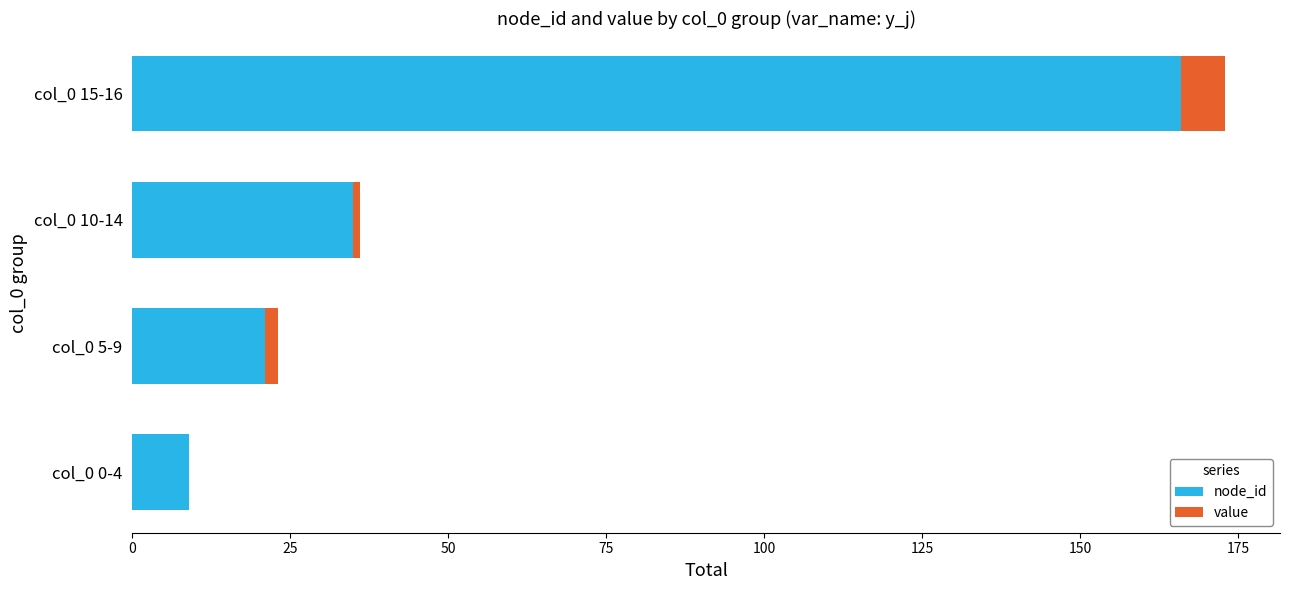

The node_id series shows 37 at col_0 5-9. True or false?

False